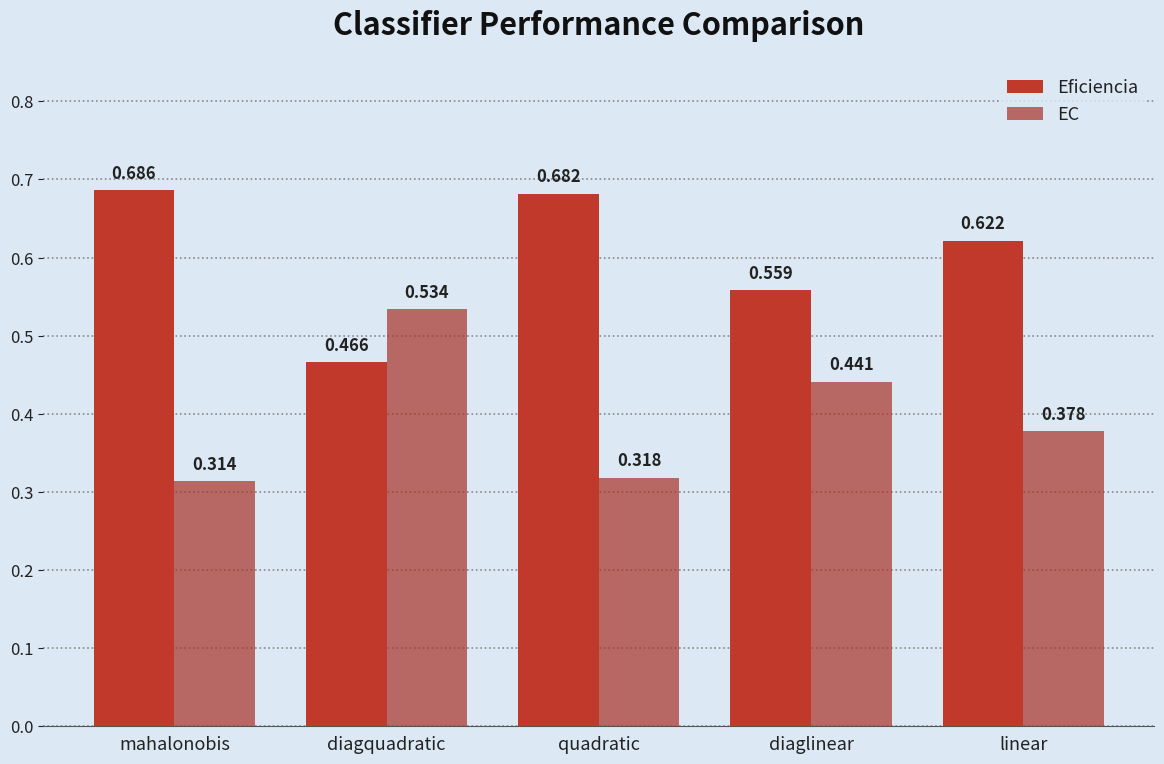

What is the difference between the highest and lowest values at quadratic?

0.4